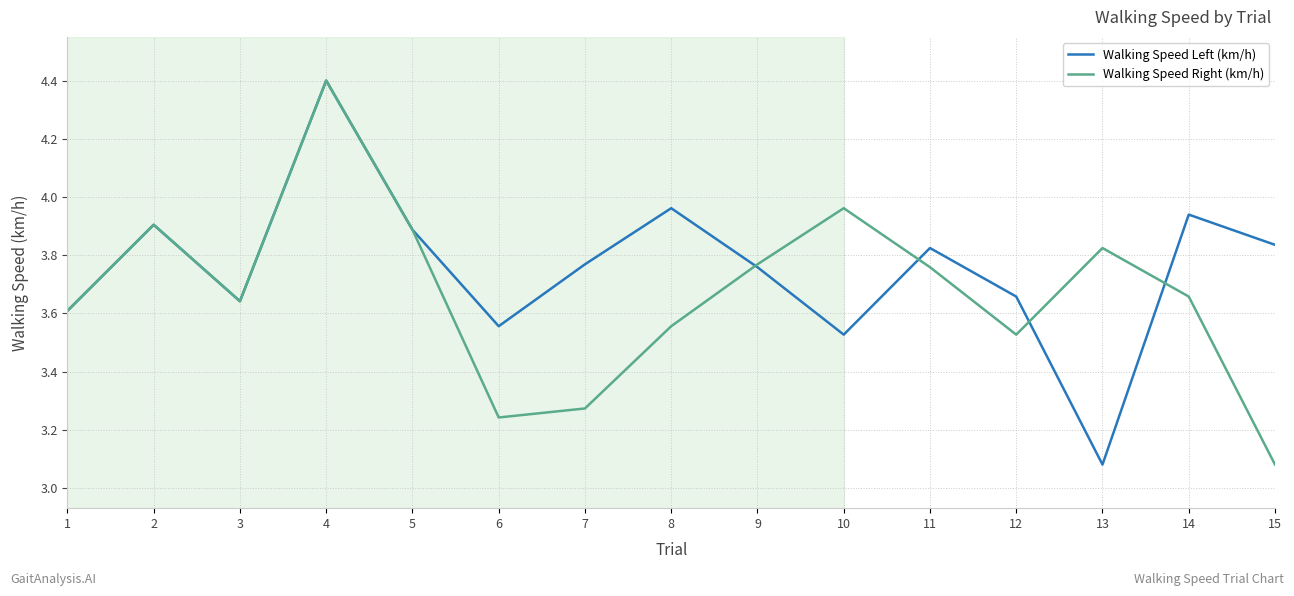

What is the spread (max minus min) of values at 8?

0.4